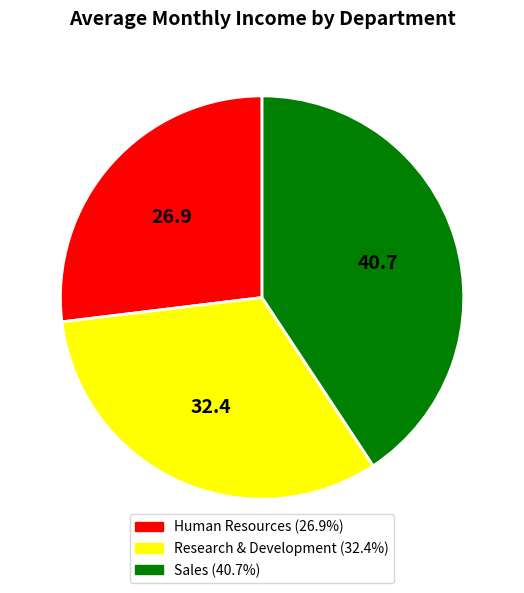

Which slice is the largest?

Sales